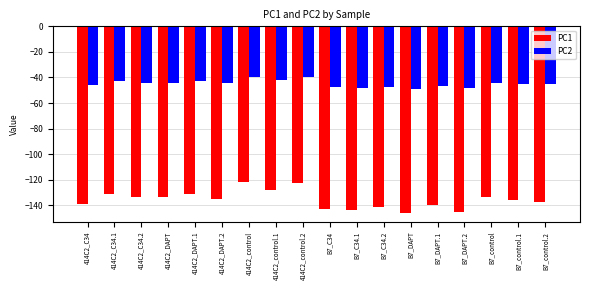

What is the maximum value for PC1?

-121.7